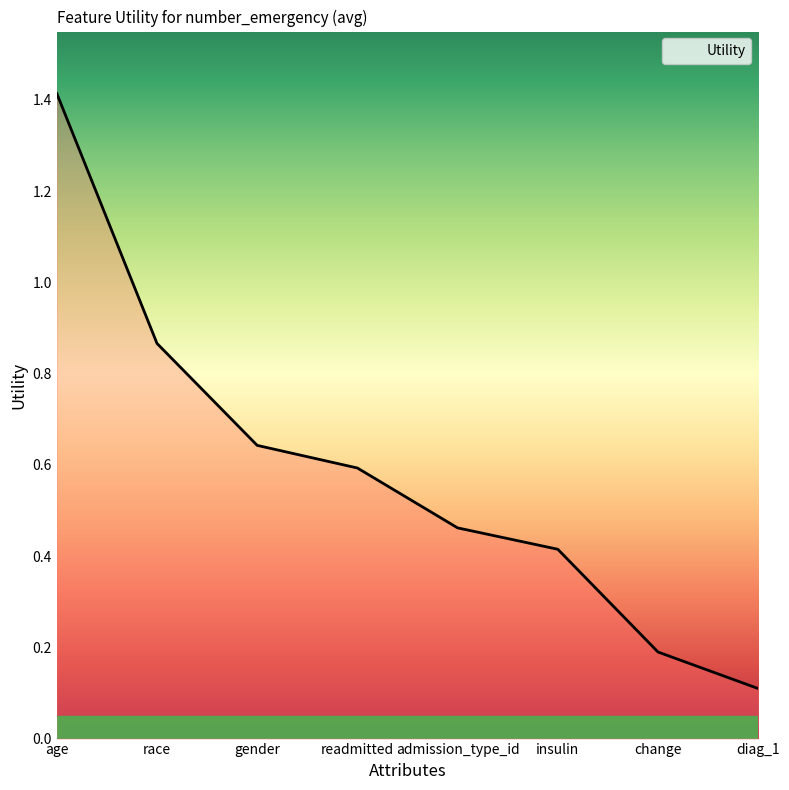

What position from the right is admission_type_id?

4